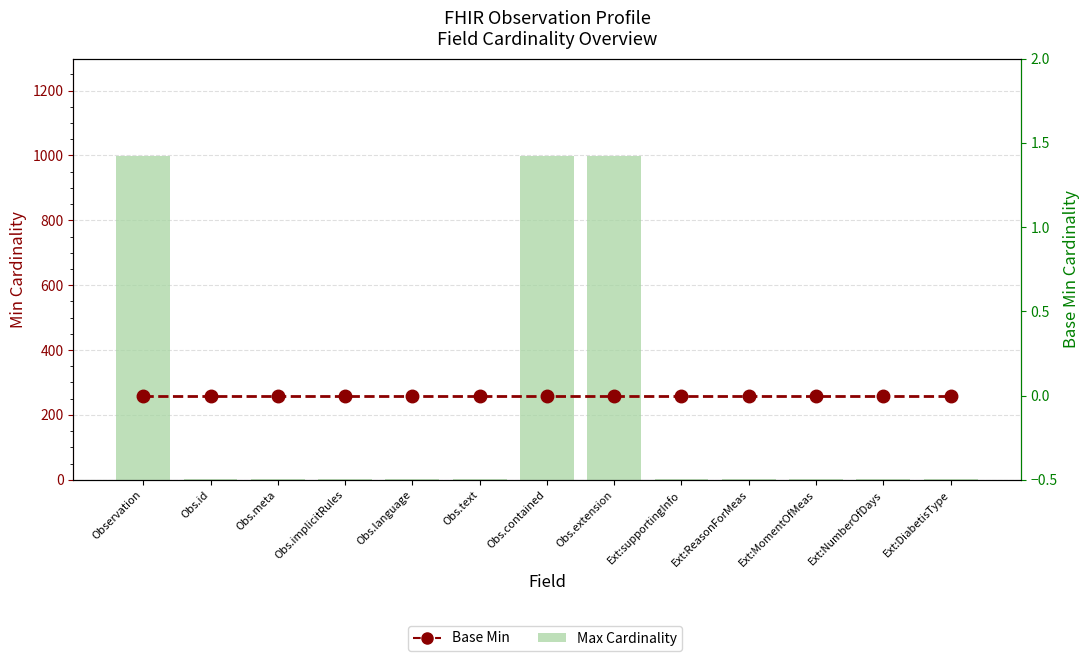

At which label does Base Min reach its peak?

Observation